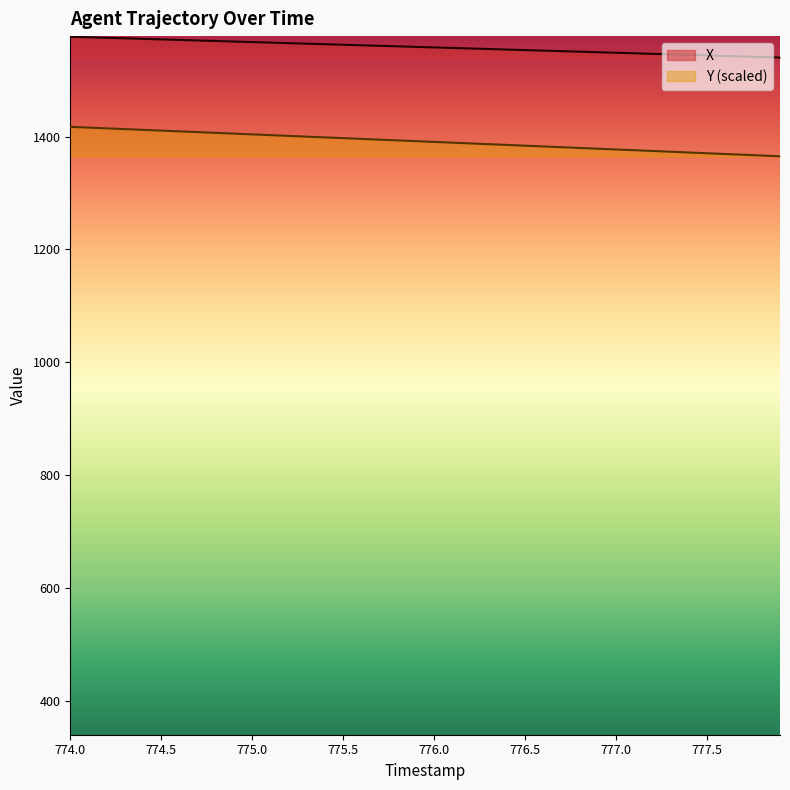

The Y (scaled) series shows 1403.9 at 775.0. True or false?

True